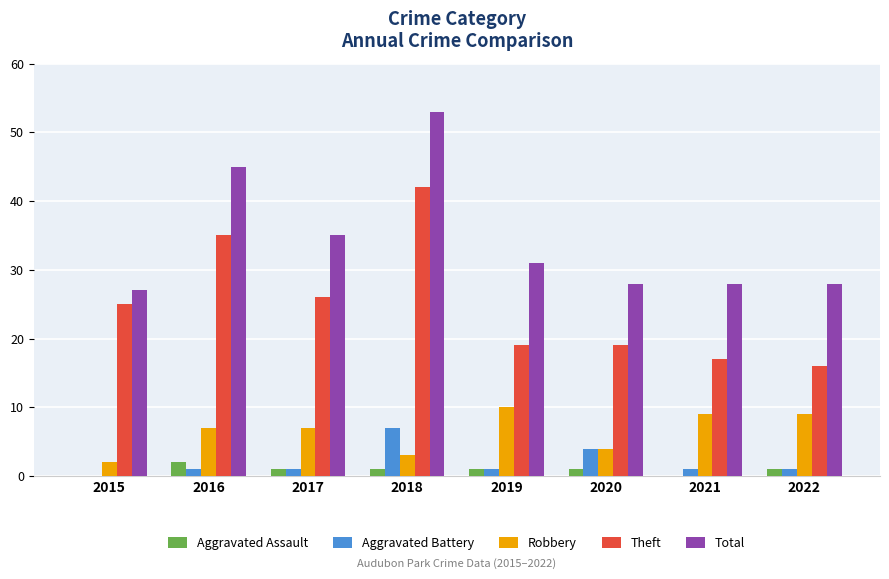

What is the total value across all series at 2018?

106